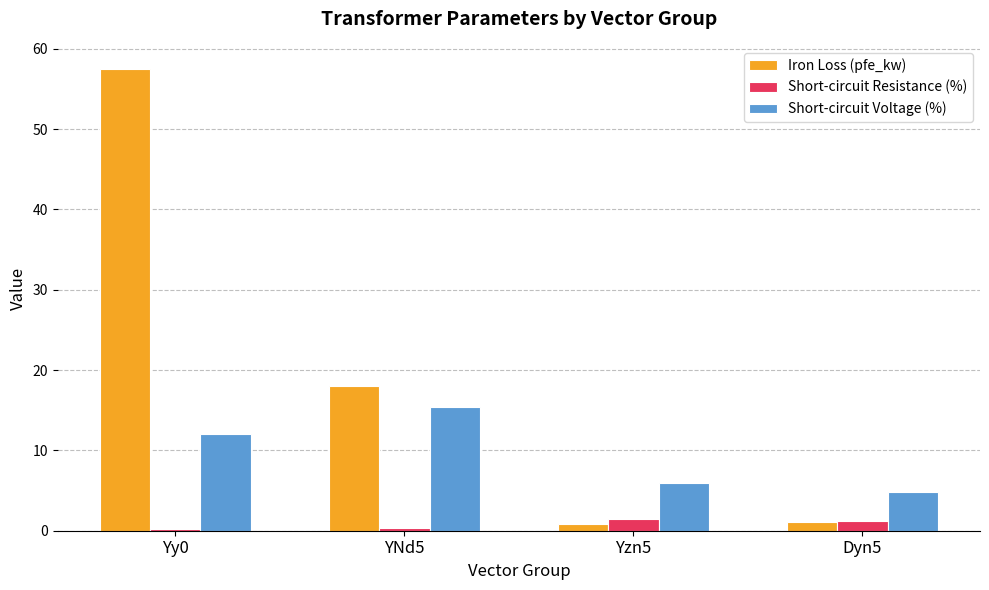

Is the value of Short-circuit Resistance (%) at Yy0 greater than the value of Short-circuit Voltage (%) at Dyn5?

No